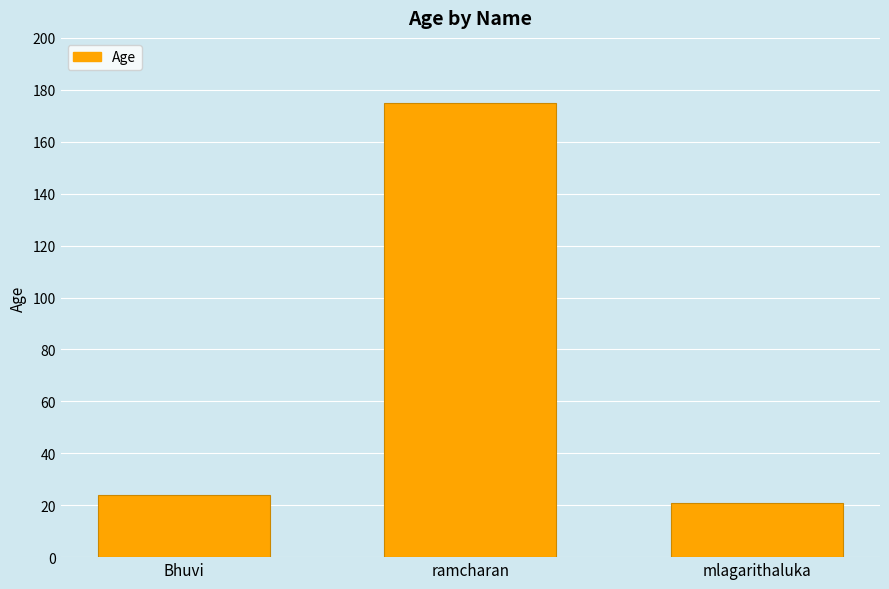

List the labels in order of value, largest first.

ramcharan, Bhuvi, mlagarithaluka